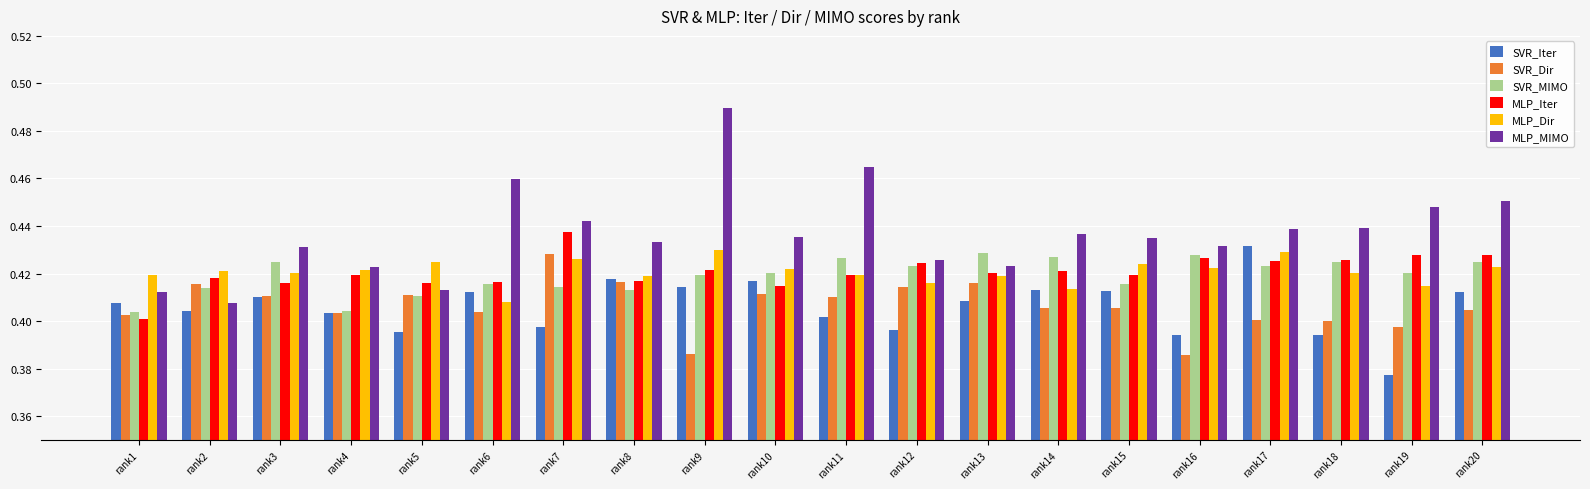

How many SVR_Dir values are between 0 and 1?

20